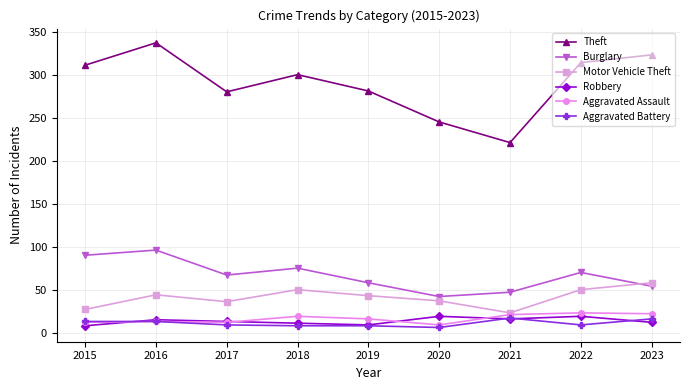

What is the value of the Burglary point at the 7th from the left?

47